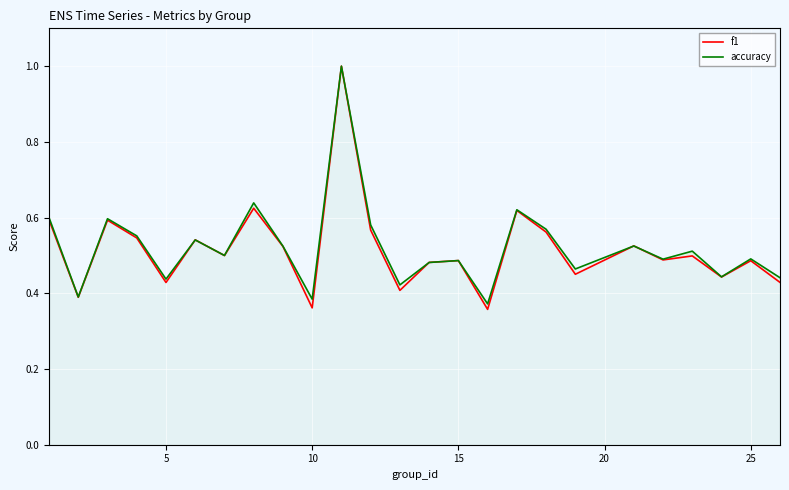

Which series has the widest spread of values?

f1